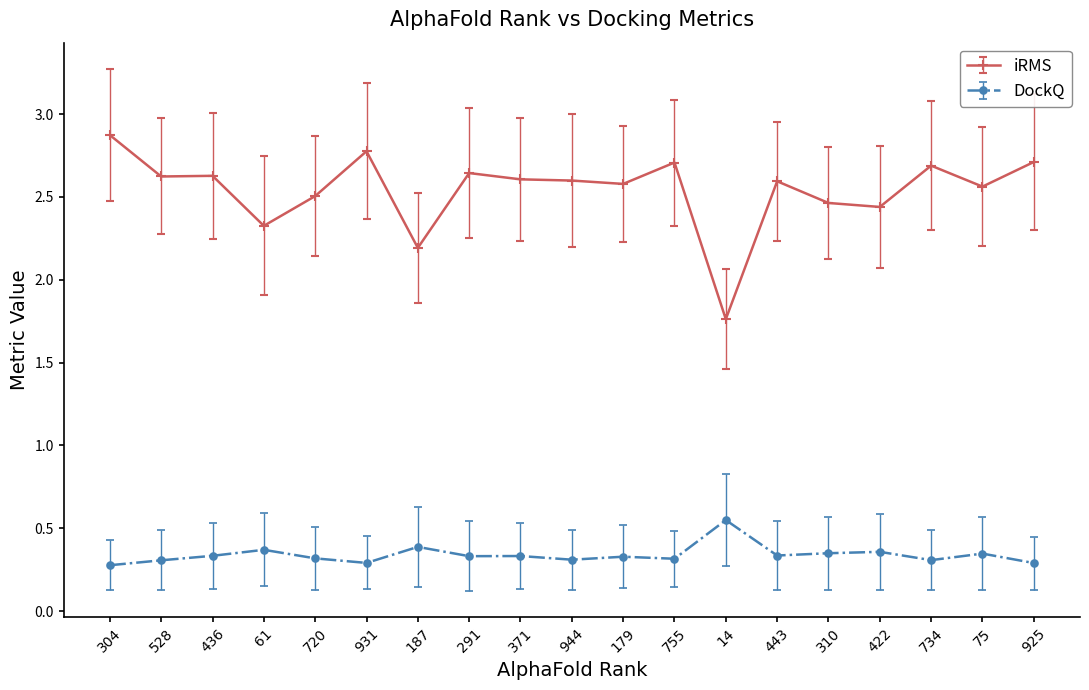

Which series has the largest range (max minus min)?

iRMS